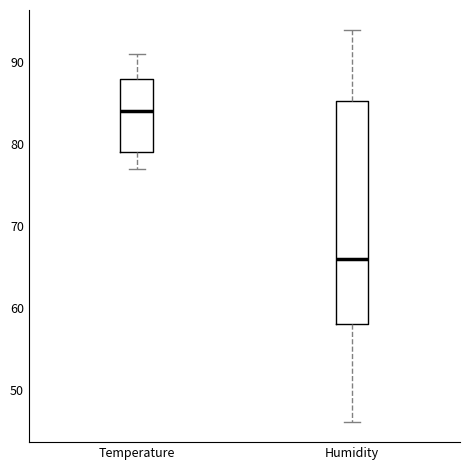

Which box's median line is the highest?

Temperature